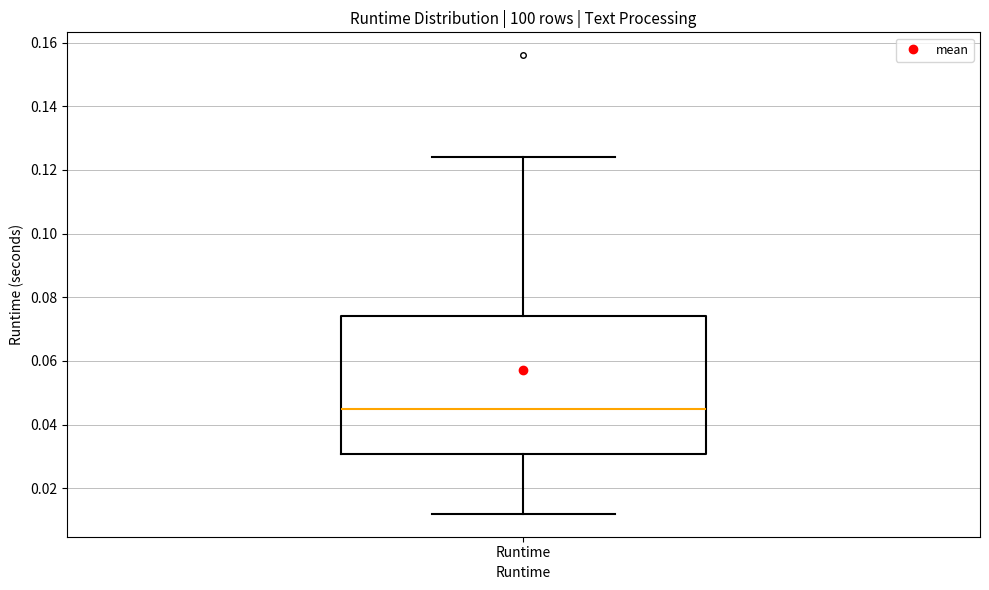

Where is the lower edge of the box for Runtime on the y-axis? The values are not printed on the chart, so give them approximately, as read against the axis.

0.030